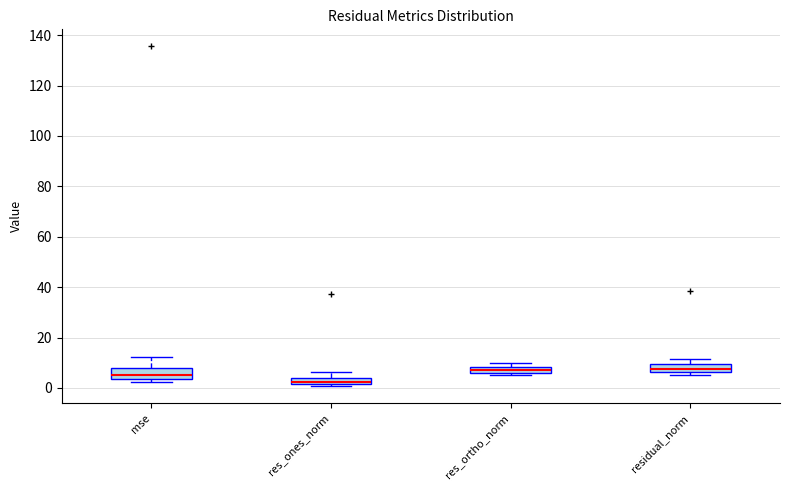

Where is the lower edge of the box for res_ortho_norm on the y-axis? The values are not printed on the chart, so give them approximately, as read against the axis.

6